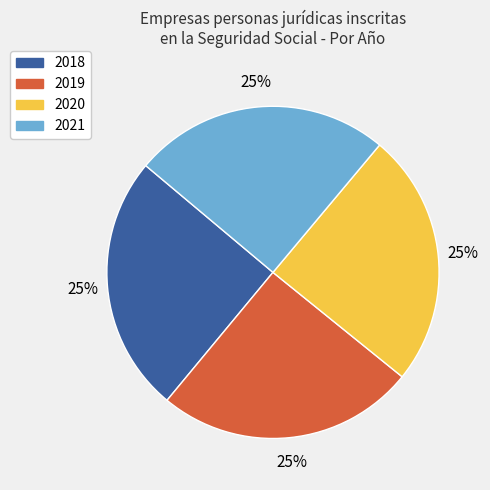

To the nearest percent, what is the average slice percentage?

25%